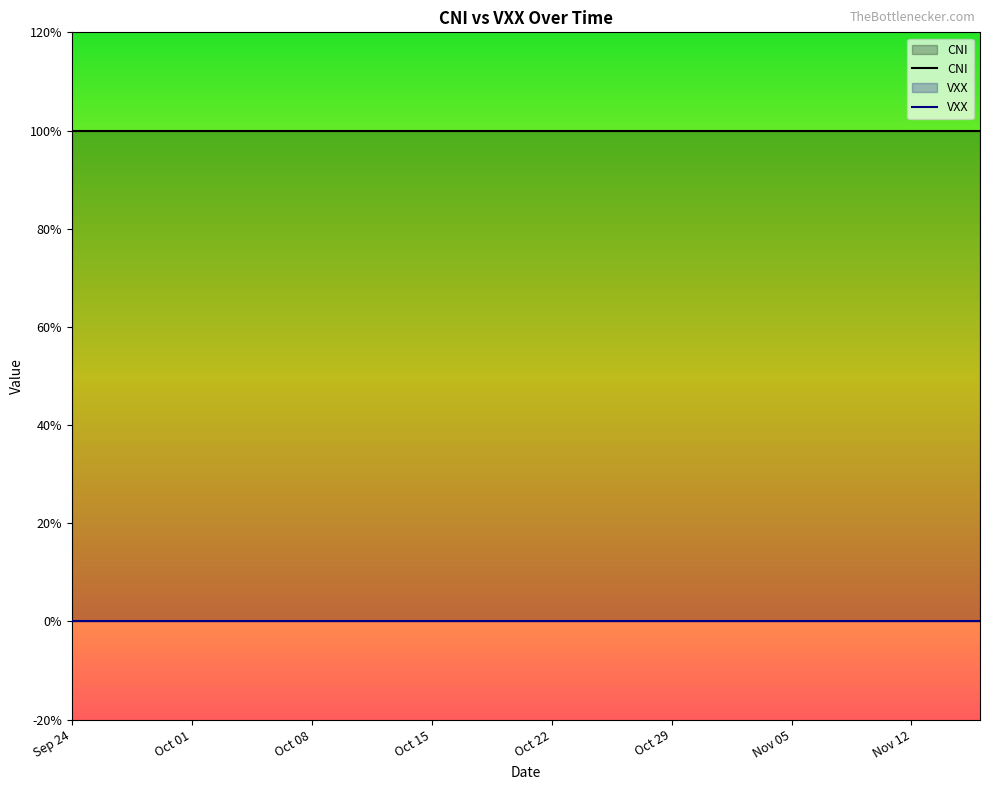

Does the chart display data point markers on the line(s)?

No